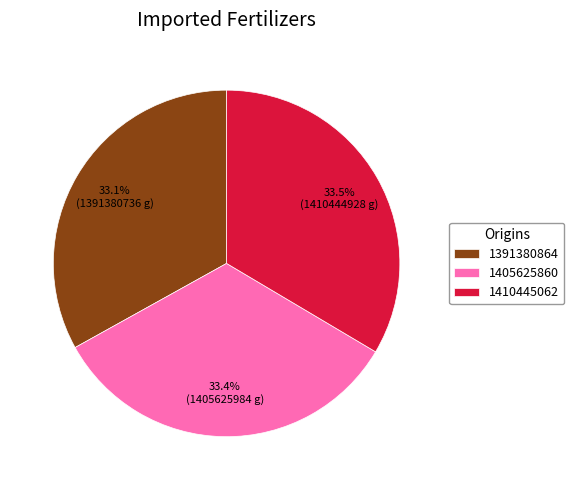

What percentage is NOT represented by 1405625860?

66.6%